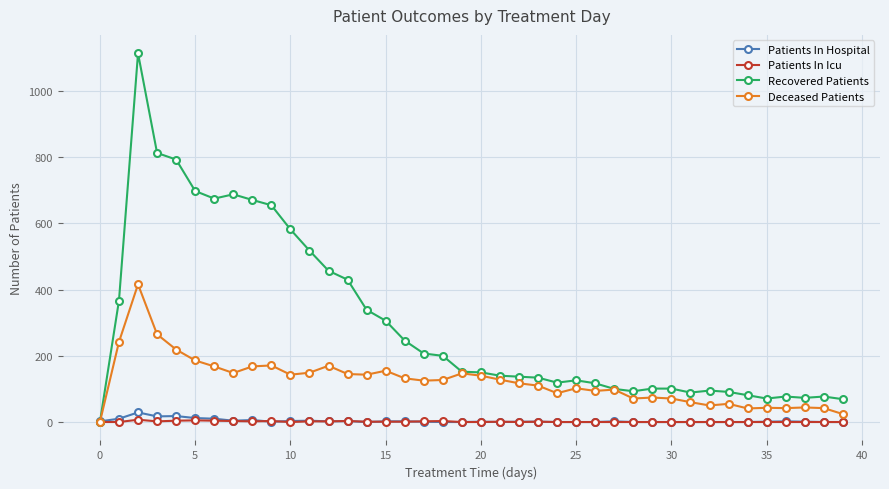

Which series has the largest total across all categories?

Recovered Patients